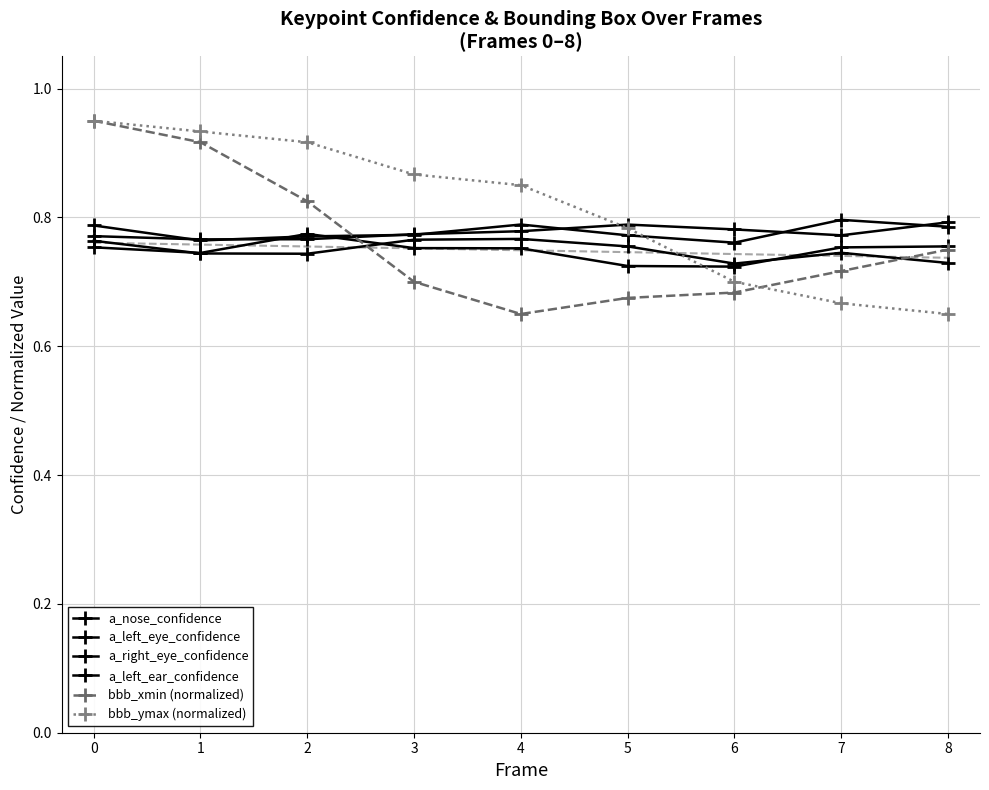

Rank the series by their maximum value, from lowest to highest.

a_nose_confidence, a_left_eye_confidence, a_left_ear_confidence, a_right_eye_confidence, bbb_xmin (normalized), bbb_ymax (normalized)